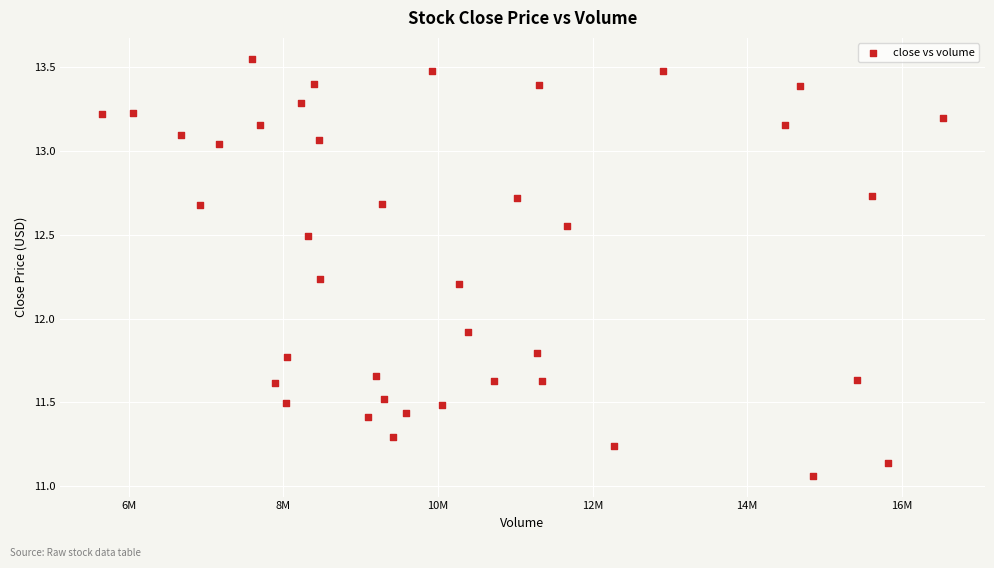

What is the range of X values (max minus min)?

10880900.0